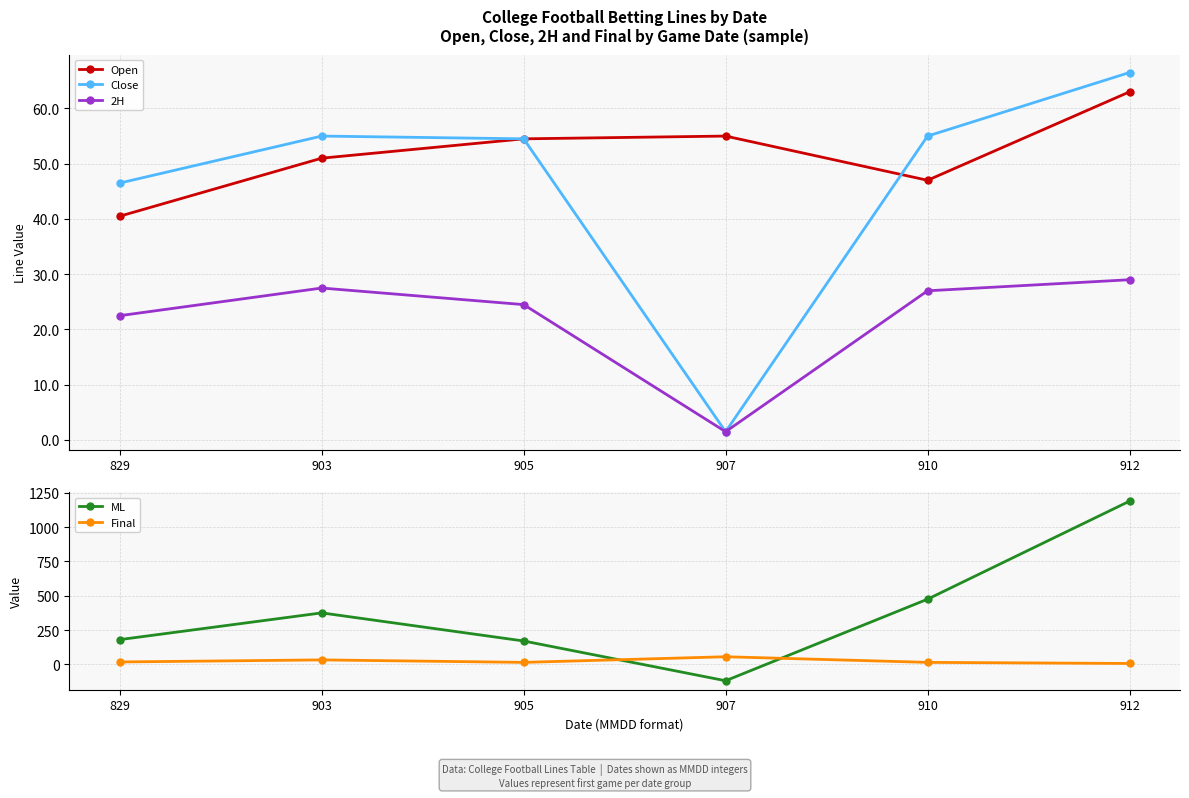

Which series has the widest spread of values?

ML